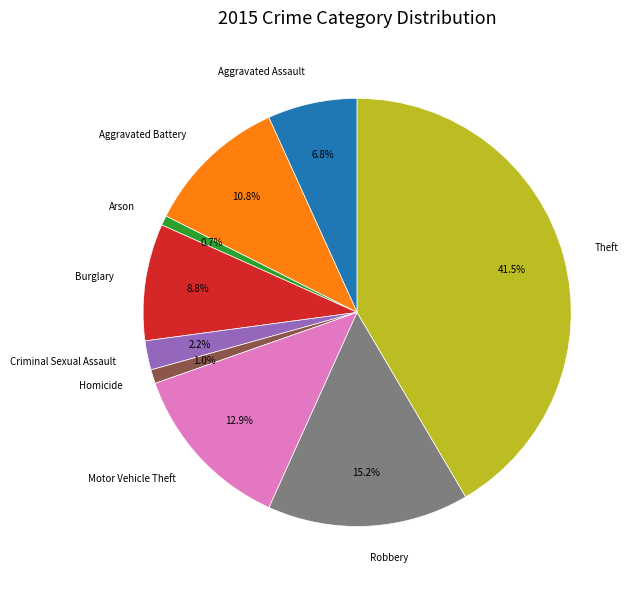

Is Criminal Sexual Assault the majority of the pie?

No